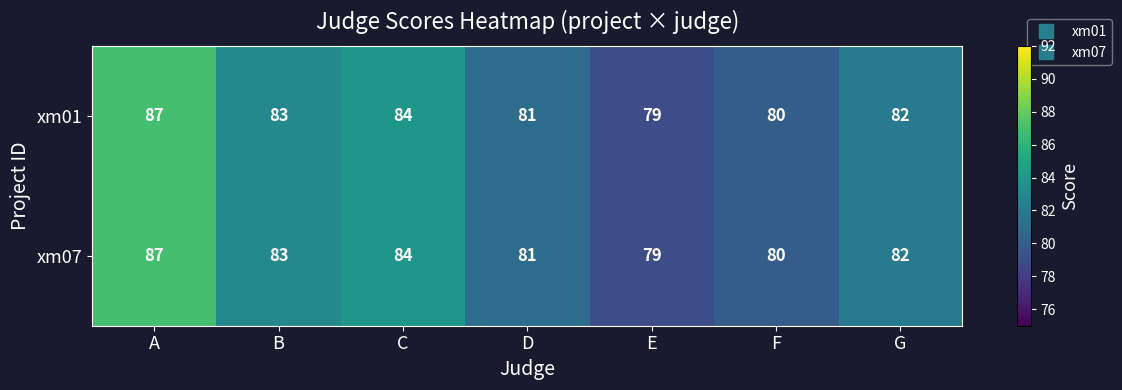

What is the average value of the xm01 series?

82